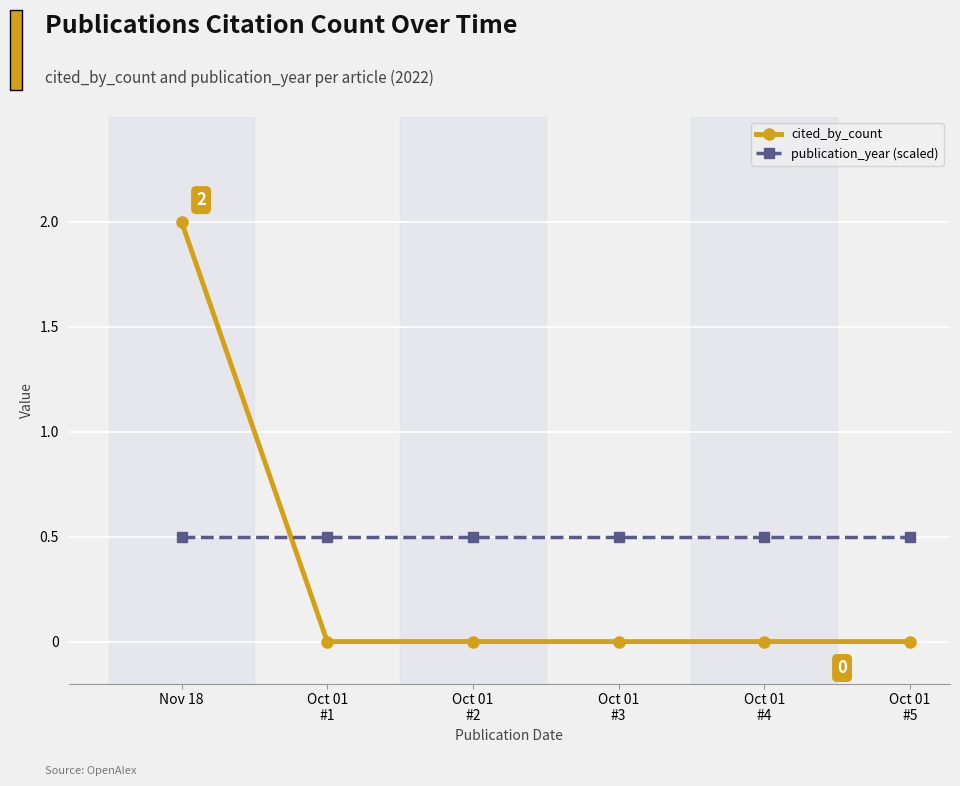

True or false: cited_by_count has a value of -0.7 at Oct 01
#5.

False